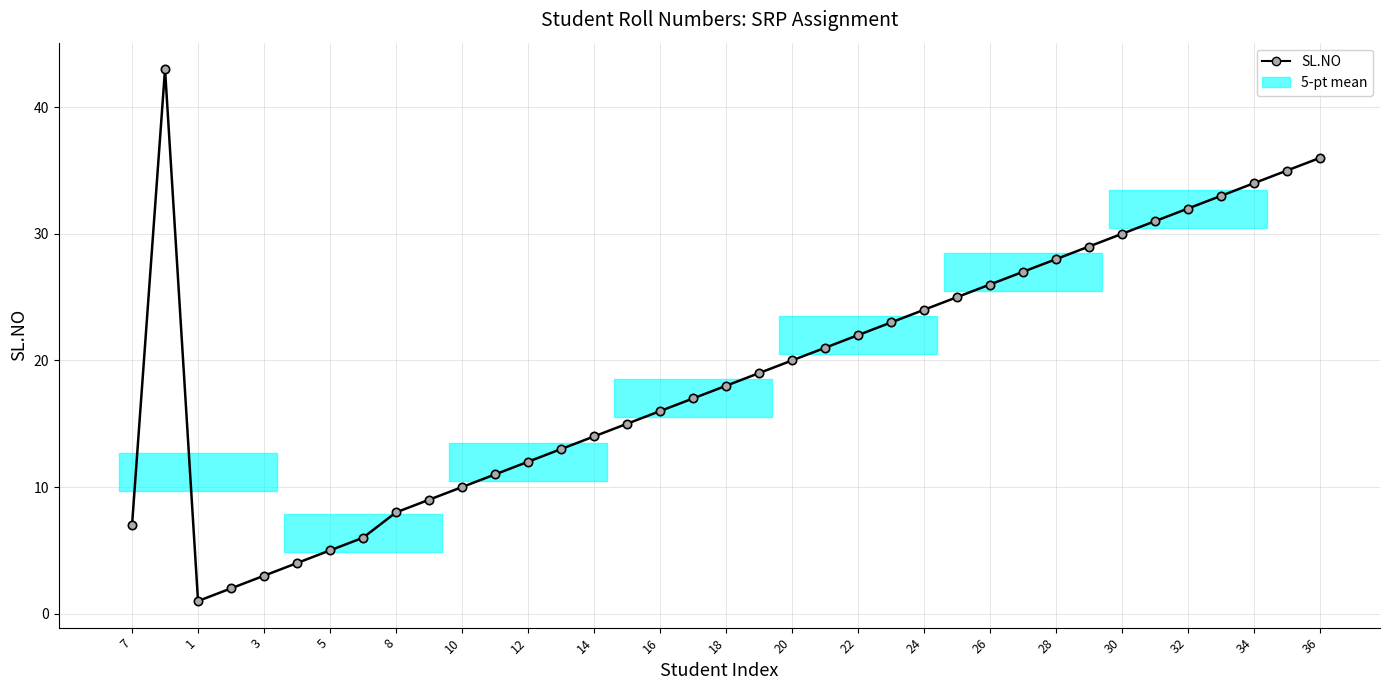

Reading left to right, transcribe all the data shown in this chart.

7	43	1	2	3	4	5	6	8	9	10	11	12	13	14	15	16	17	18	19	20	21	22	23	24	25	26	27	28	29	30	31	32	33	34	35	36